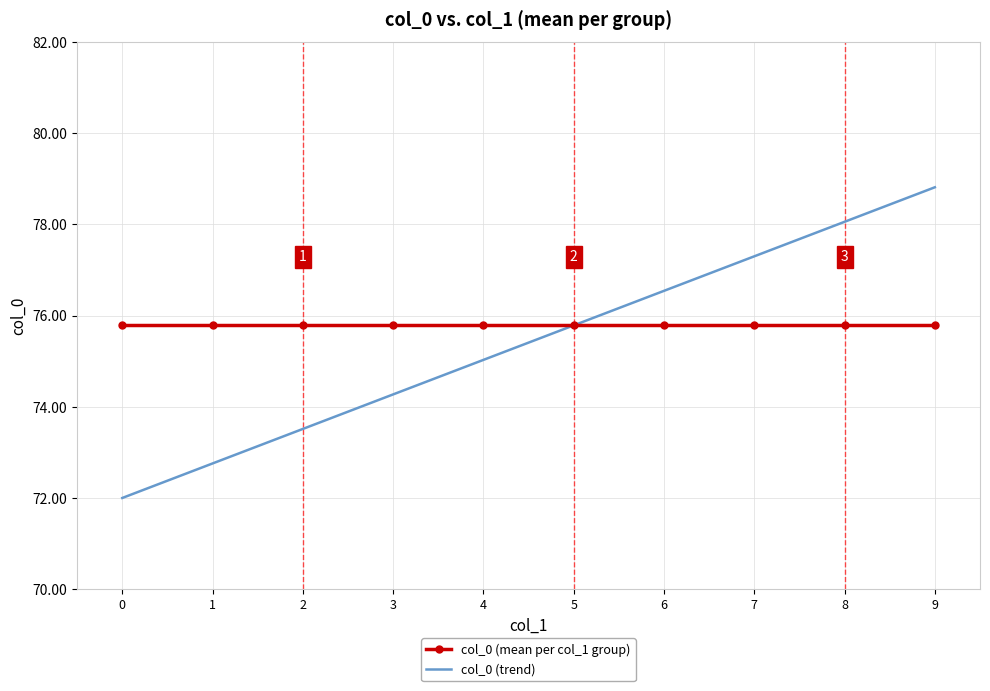

What is the average value of the col_0 (trend) series?

75.4